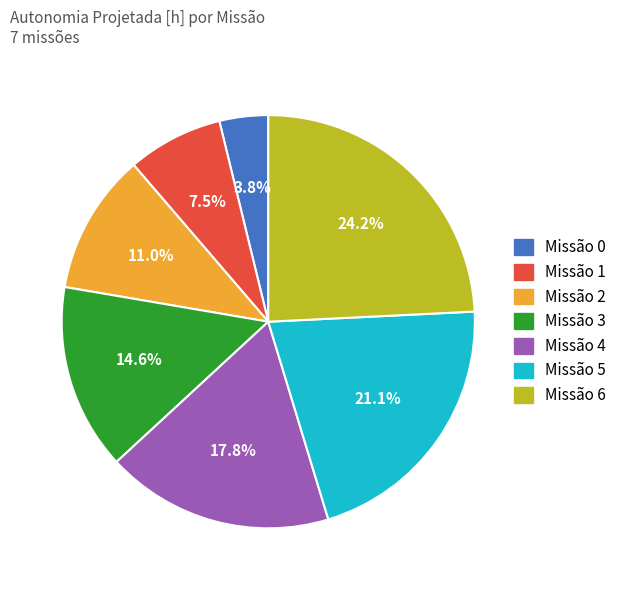

How many segments does this pie chart have?

7